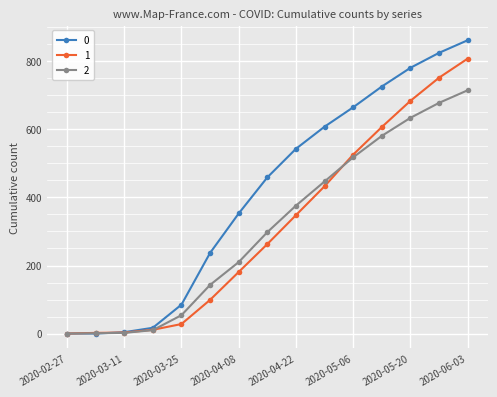

At how many categories does at least one series exceed 195?

10